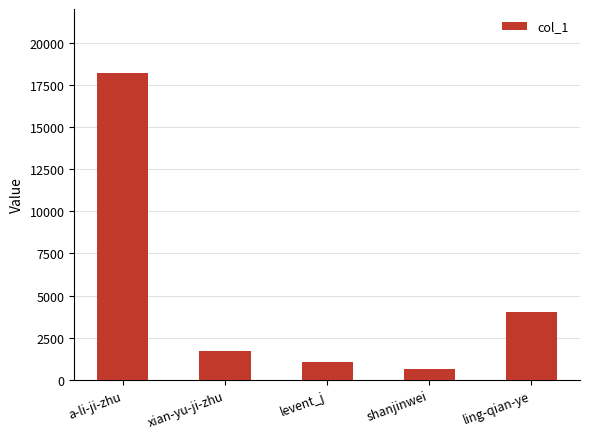

What is the ratio of the value at a-li-ji-zhu to the value at levent_j?

17.1